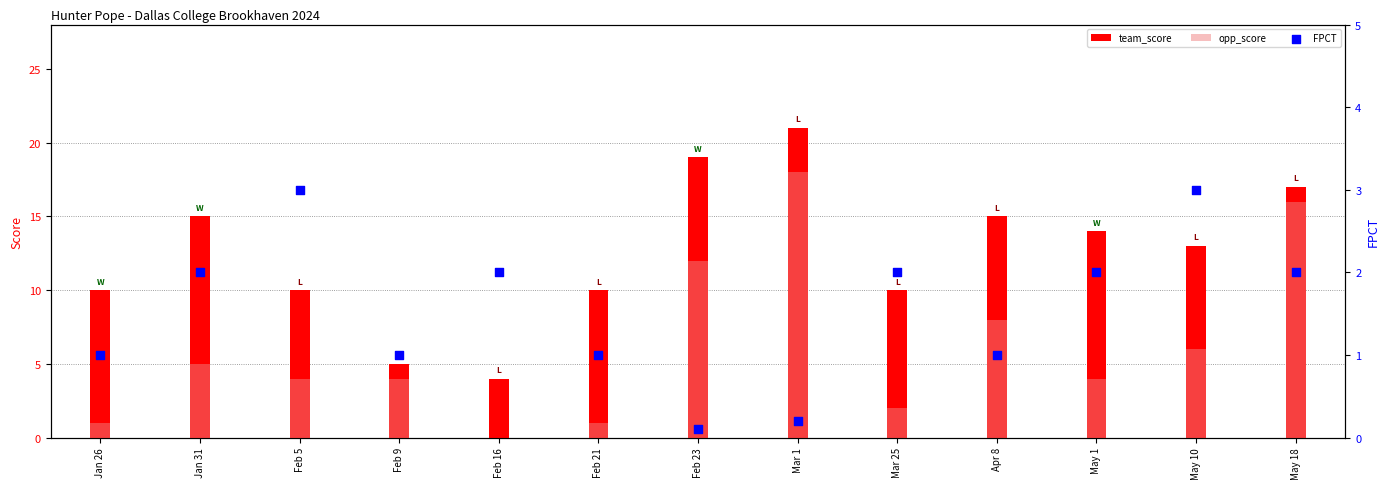

What are all the series names shown in the legend?

team_score, opp_score, FPCT